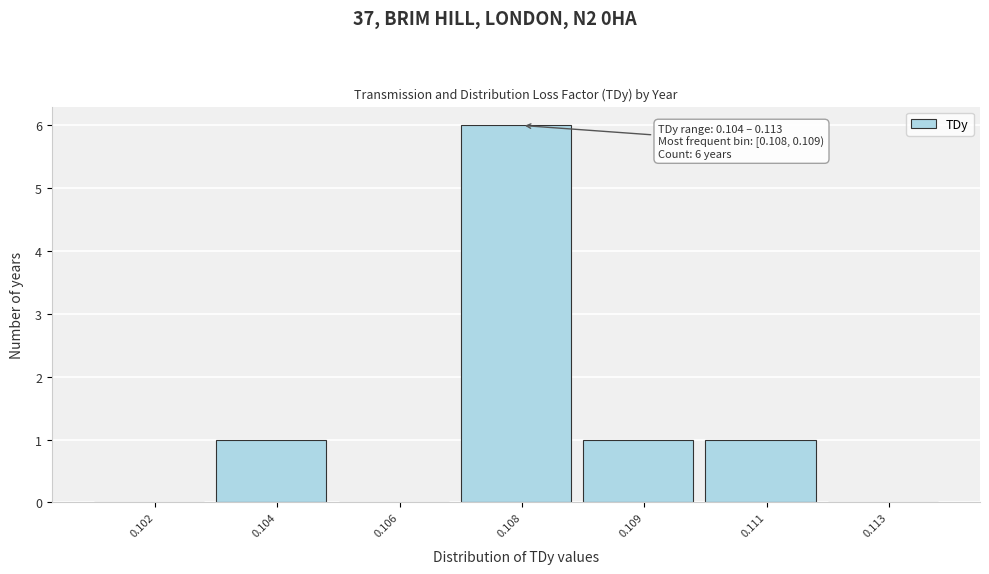

Reading right to left, list all the values displayed in this chart.

0.113=0	0.111=1	0.109=1	0.108=6	0.106=0	0.104=1	0.102=0